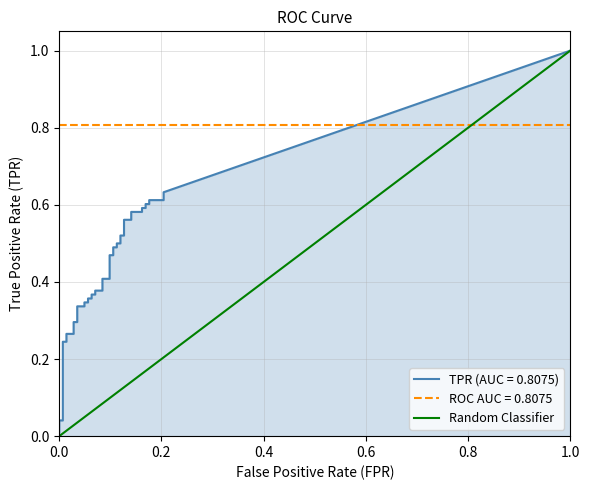

Reading right to left, what are all the values shown in this chart?

1	0